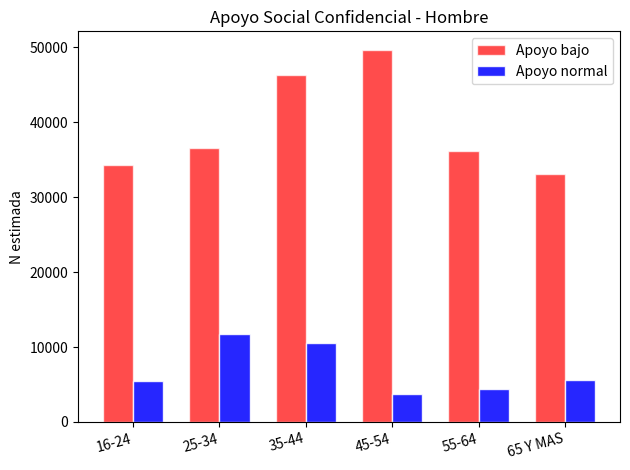

Reading right to left, list all the values displayed in this chart.

Apoyo bajo: 65 Y MAS=33035	55-64=36210	45-54=49632	35-44=46249	25-34=36505	16-24=34320
Apoyo normal: 65 Y MAS=5645	55-64=4361	45-54=3717	35-44=10477	25-34=11736	16-24=5425